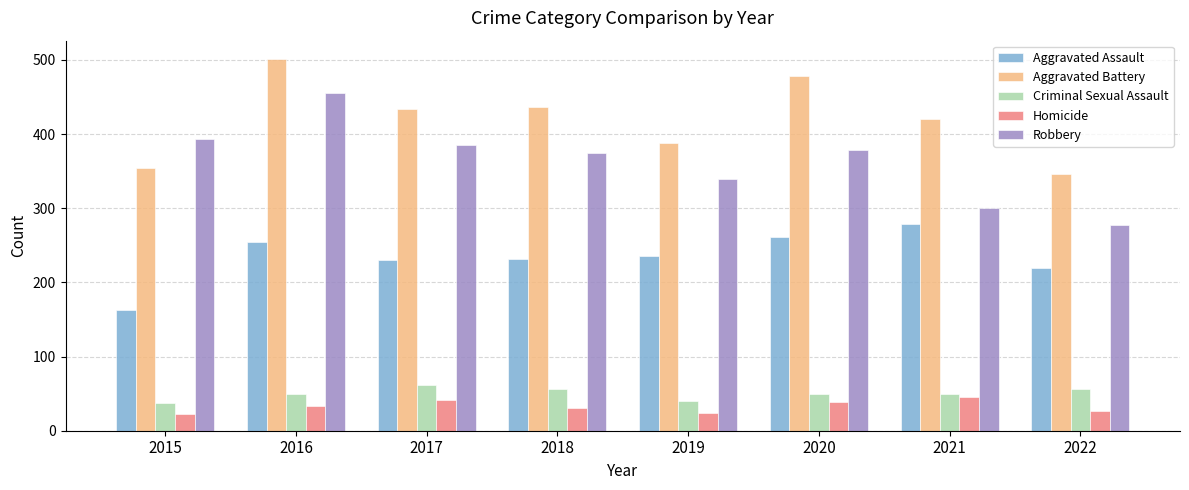

How many values in the Robbery series are below 379?

4